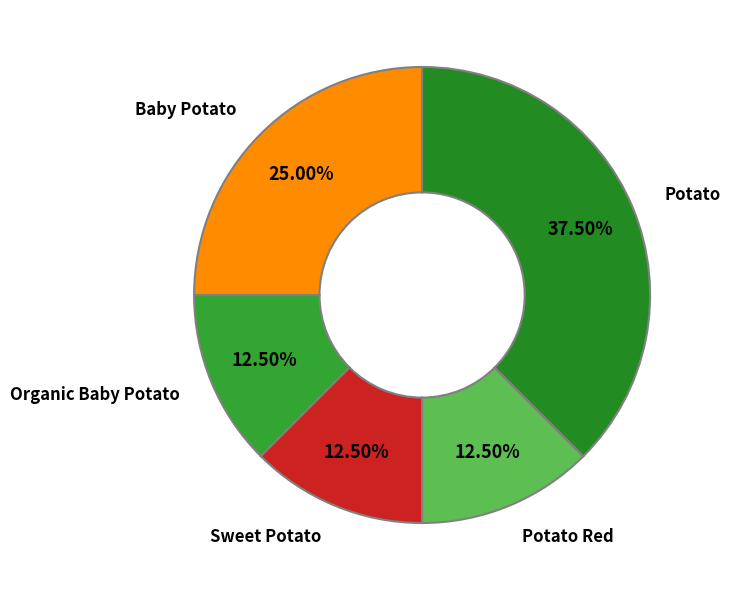

What is the largest slice in the pie chart?

Potato